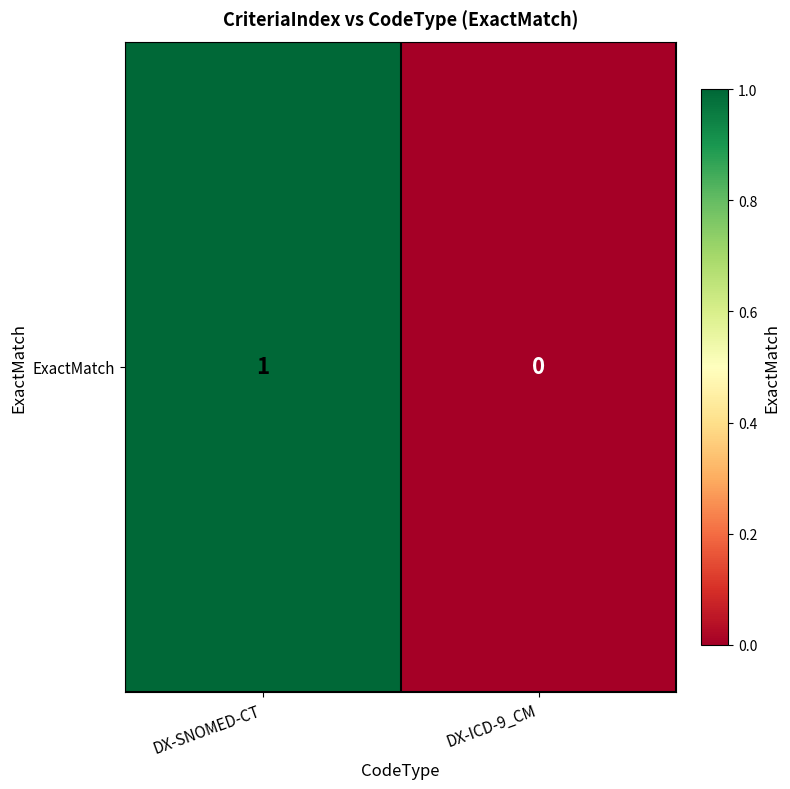

What is the sum of all values?

1